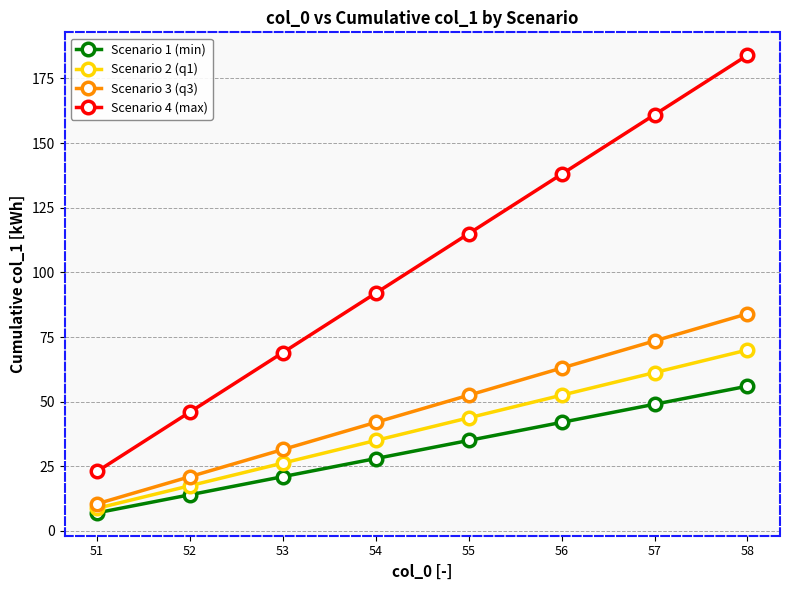

What is the sum of the Scenario 4 (max) values at 51 and 57?

184.0